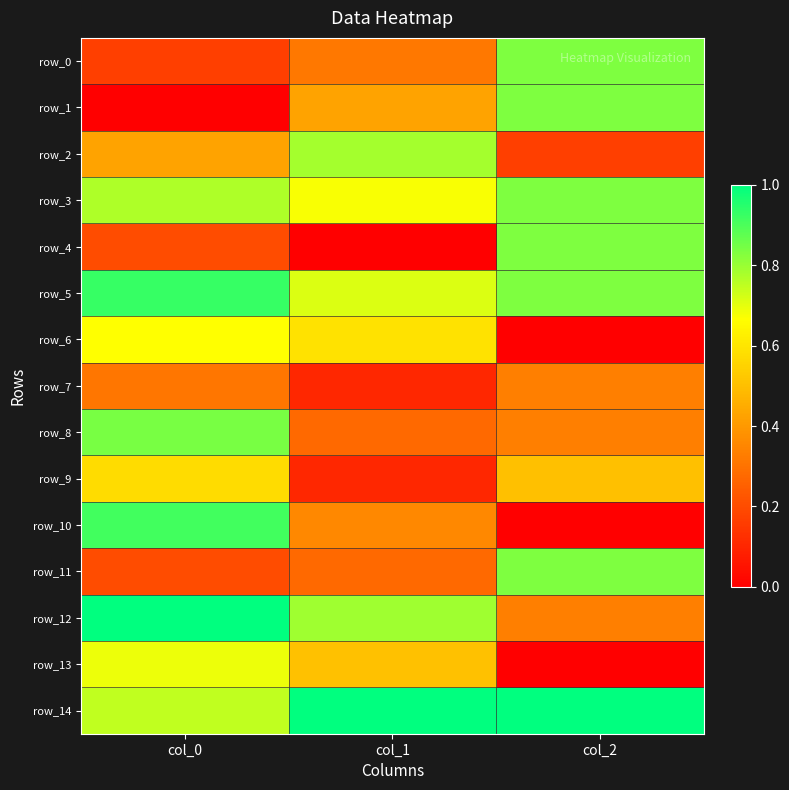

Which category has the highest value across all series?

col_0